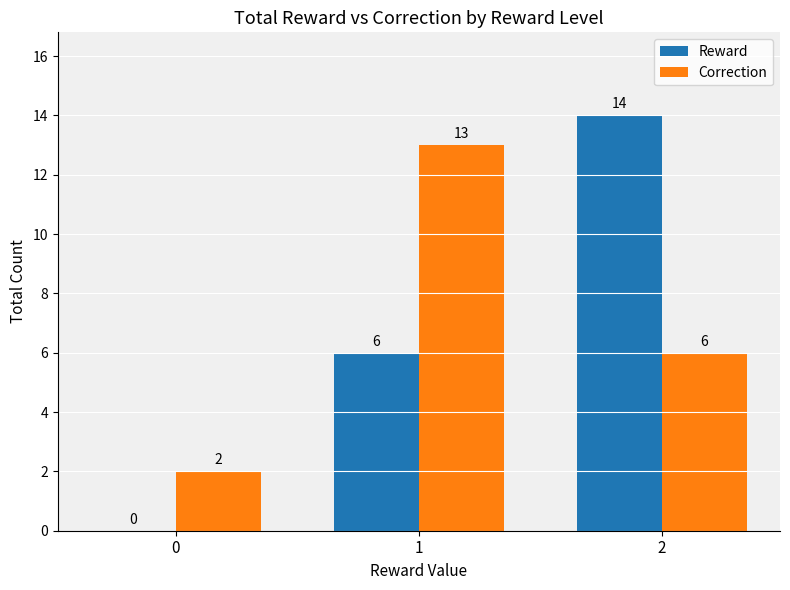

At which label does Reward reach its peak?

2